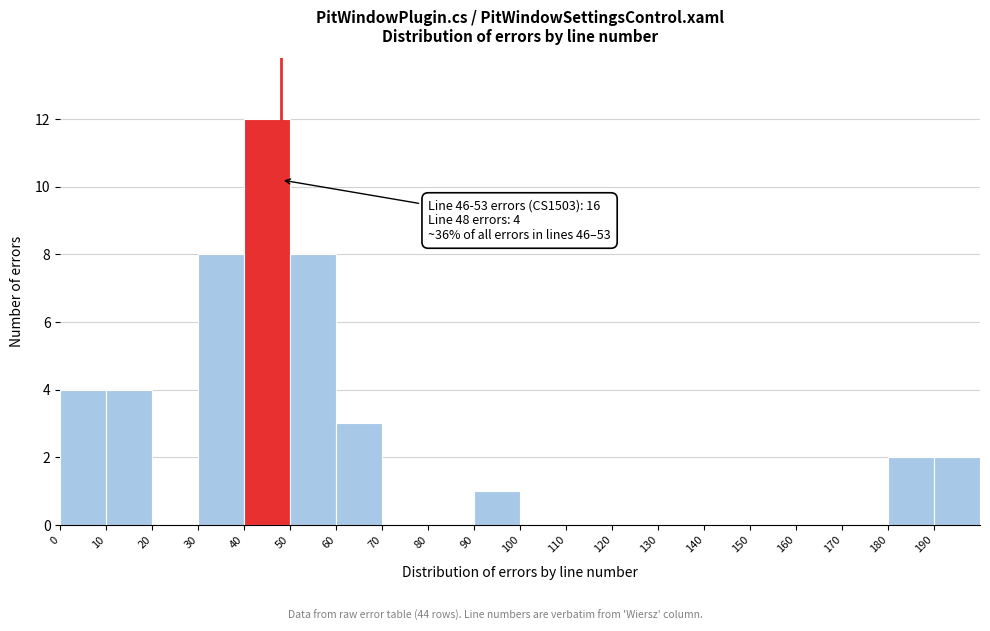

Which range on the x-axis has the tallest bar?

40 to 50